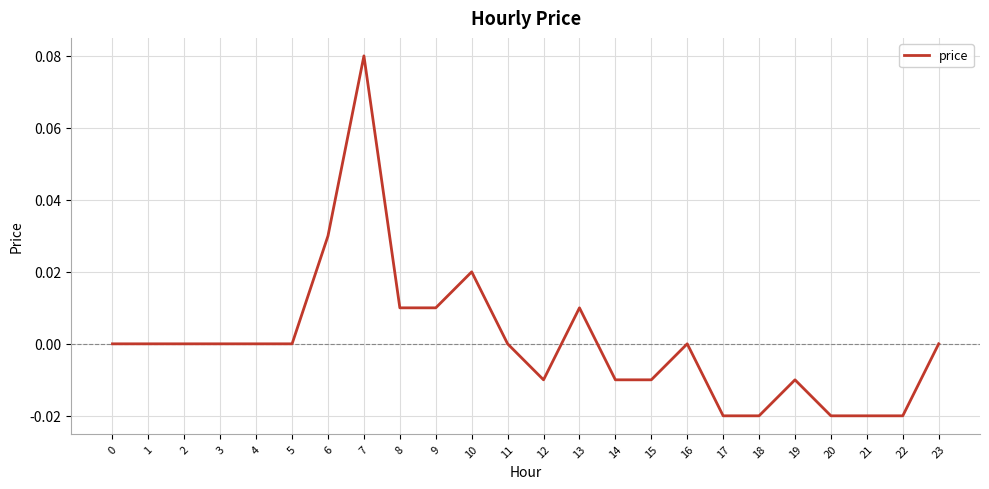

Is it true that the value at 9 is 0.0?

True